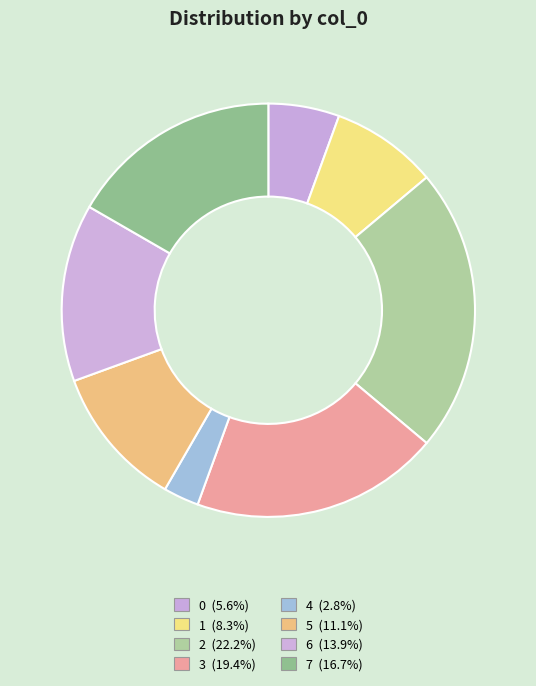

How many segments does this pie chart have?

8